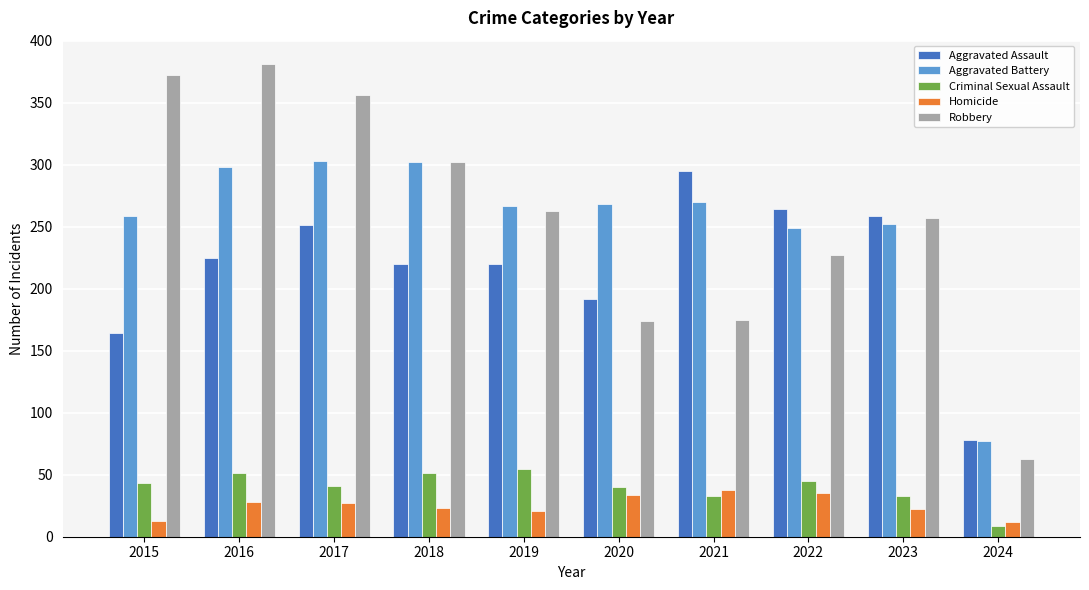

How many data points does each series have?

10